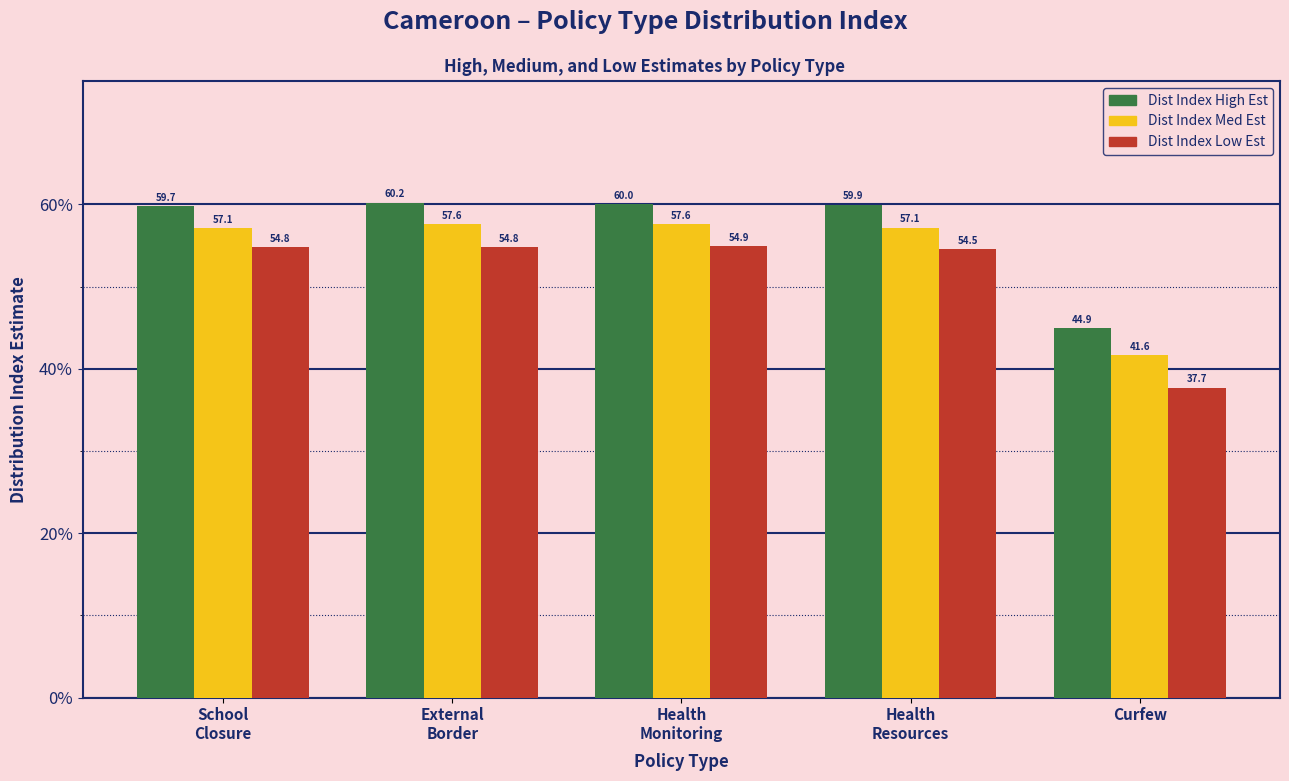

What is the spread (max minus min) of values at Curfew?

7.2